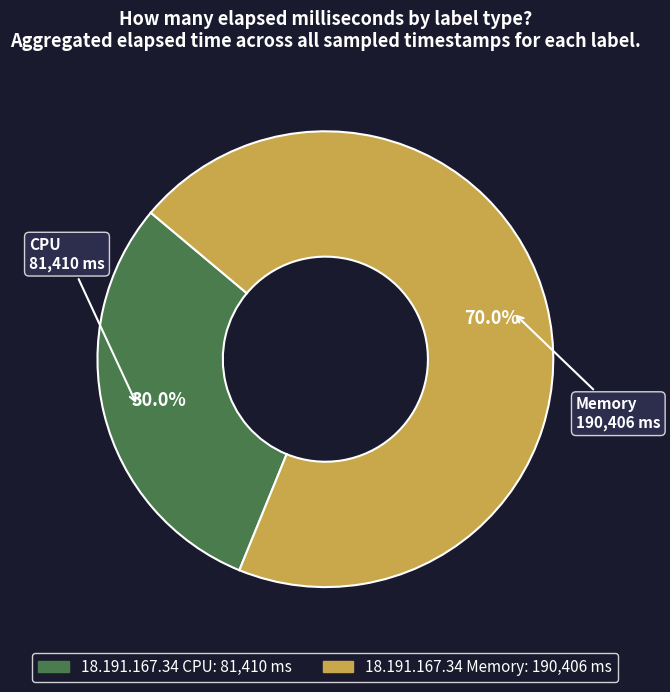

To the nearest percent, what portion does 18.191.167.34 CPU represent?

30%